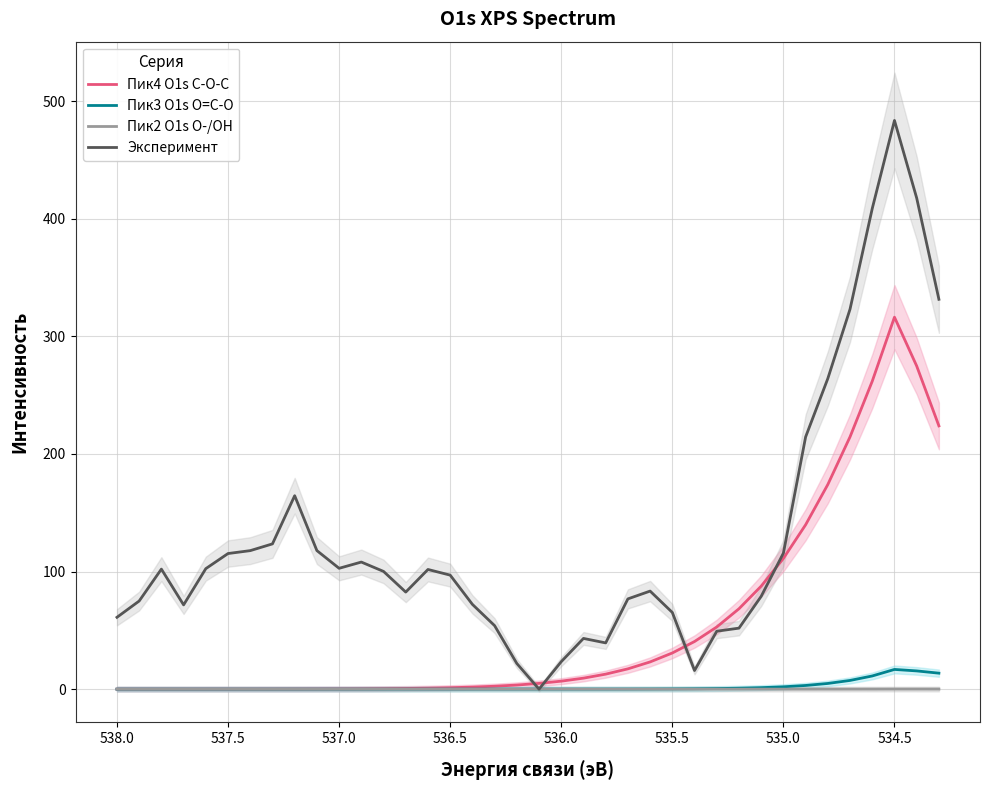

Which series has the widest spread of values?

Эксперимент